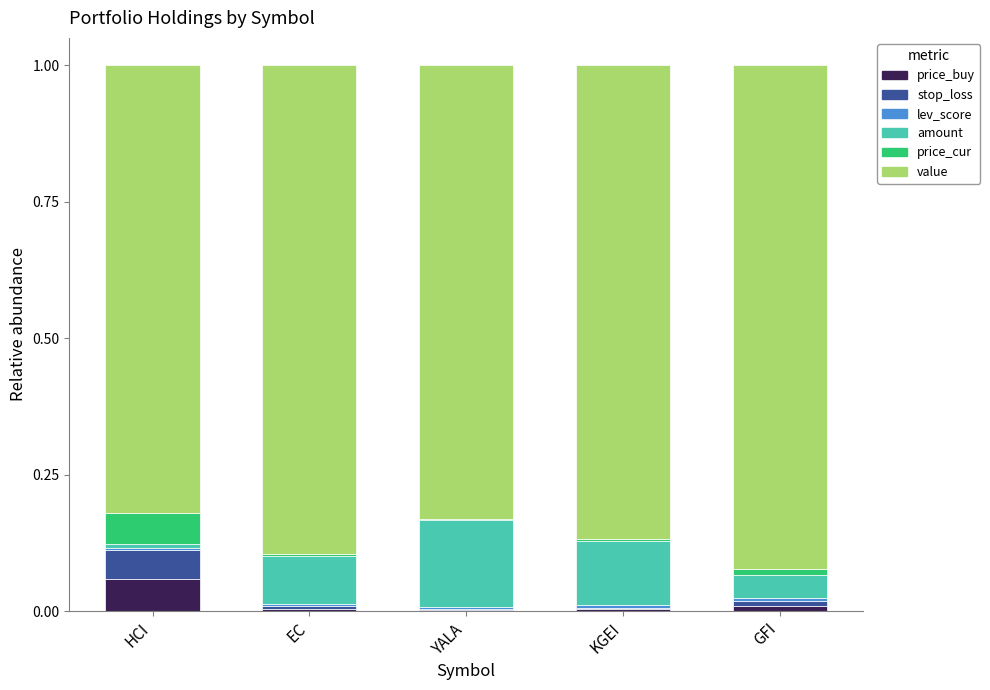

At which label does price_buy reach its peak?

HCI